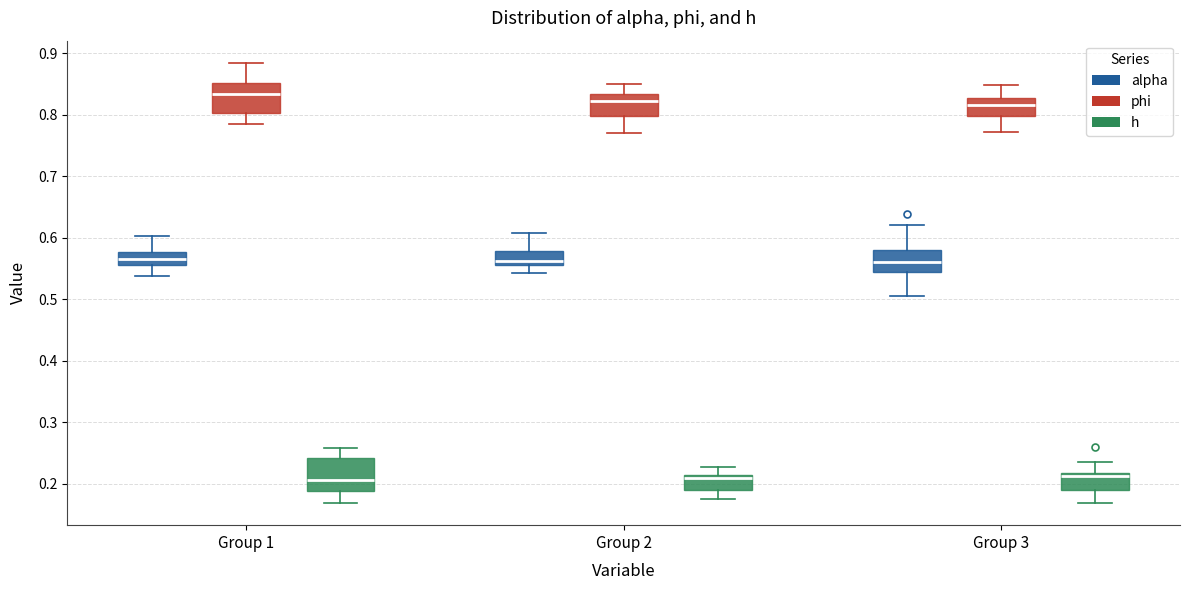

Which box's median line is the highest?

Group 1 (phi)